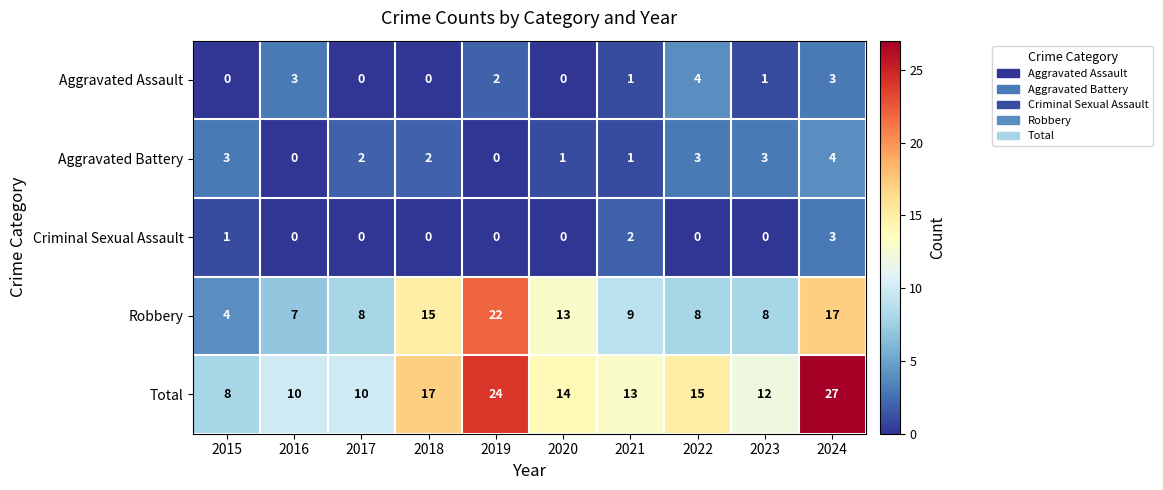

What is the difference between the highest and lowest values at 2022?

15